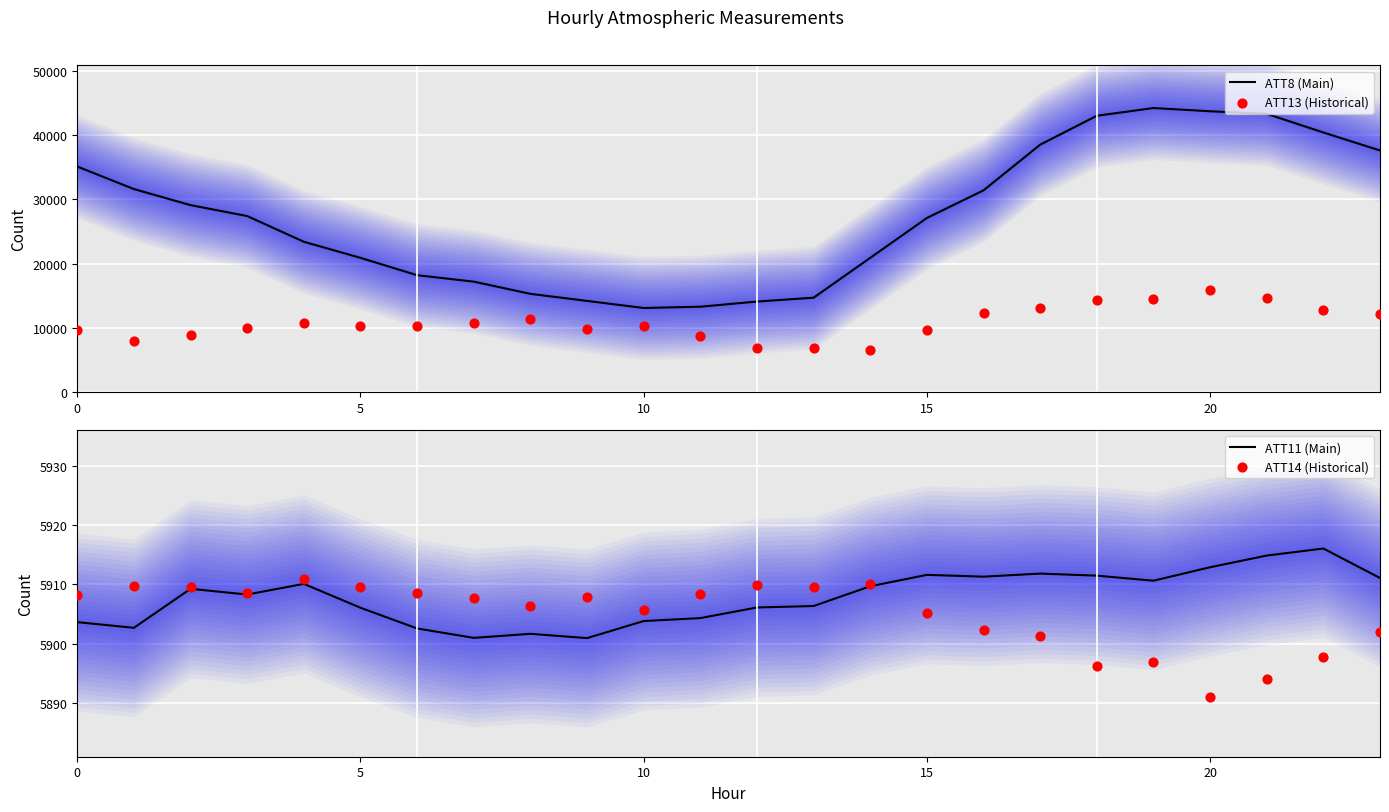

At which category is the sum across all series the highest?

20